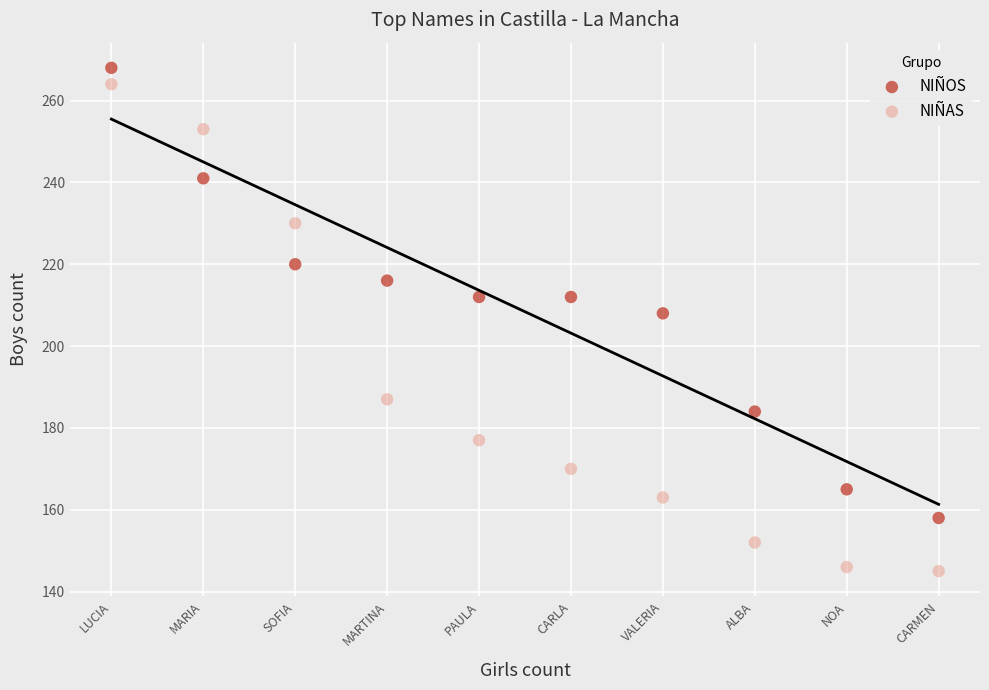

Which series has the widest spread of Y values?

NIÑAS